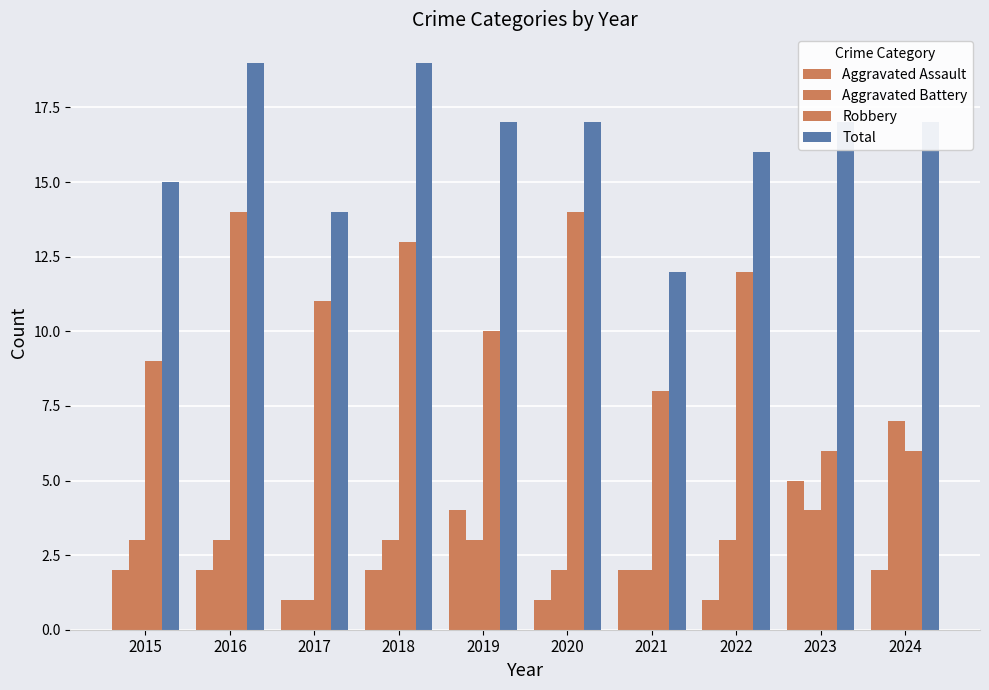

How many groups of bars are there?

10